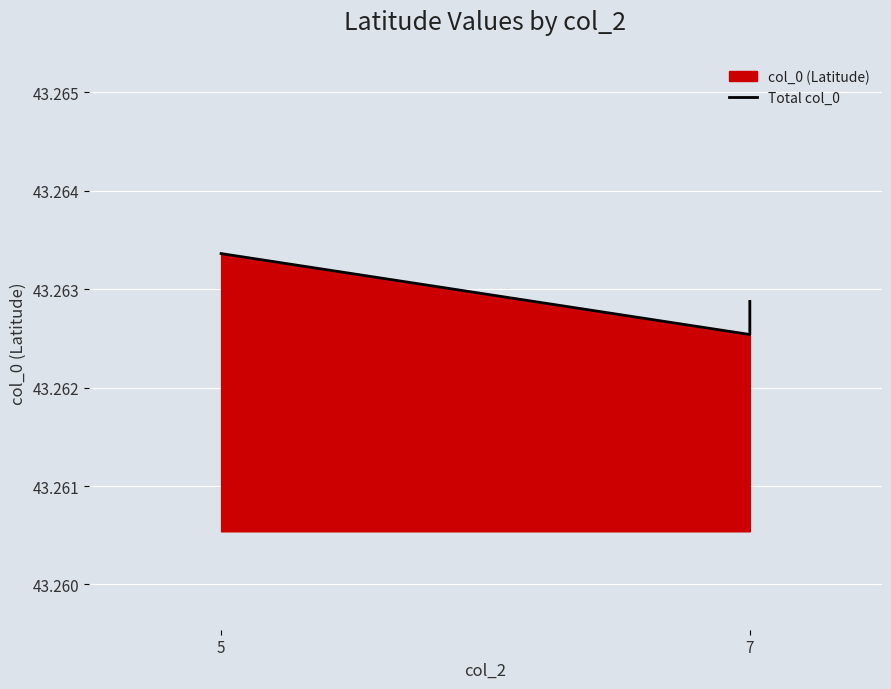

Where is the data nearest to the value 43?

7